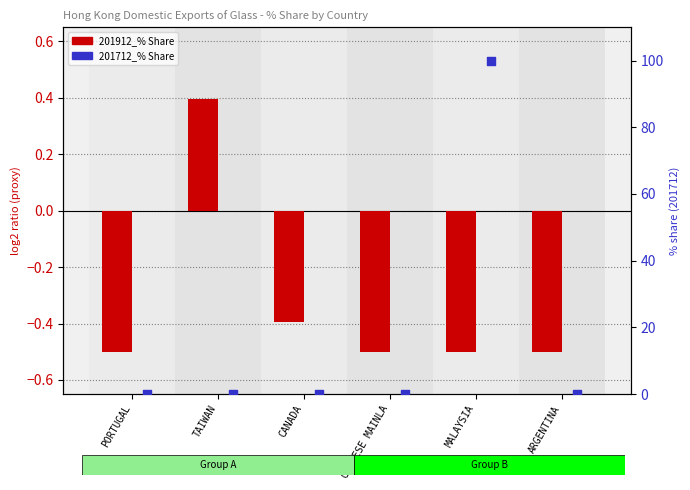

Which series has the largest total across all categories?

201712_% Share